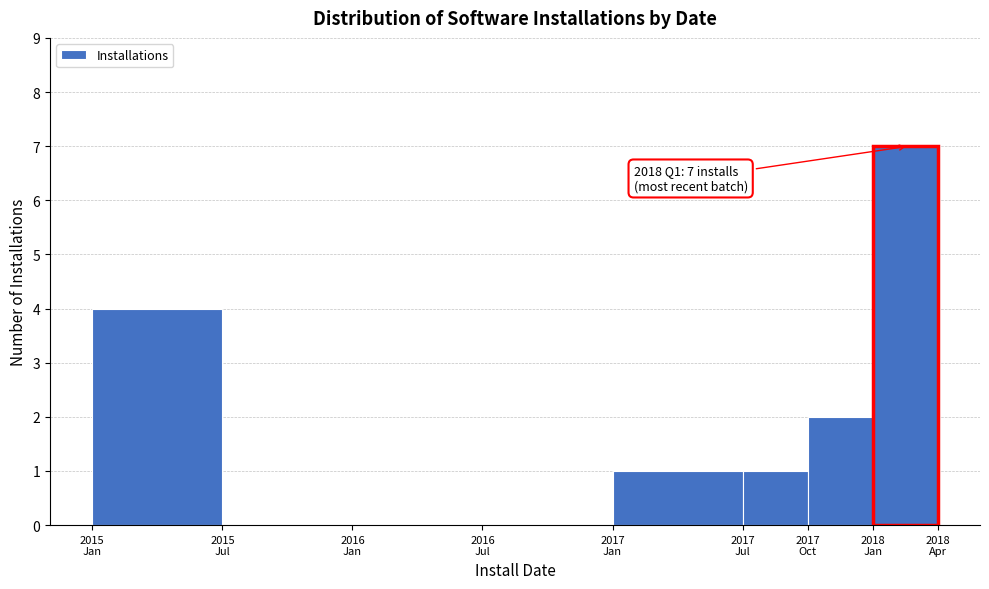

What is the sum of all values?

15